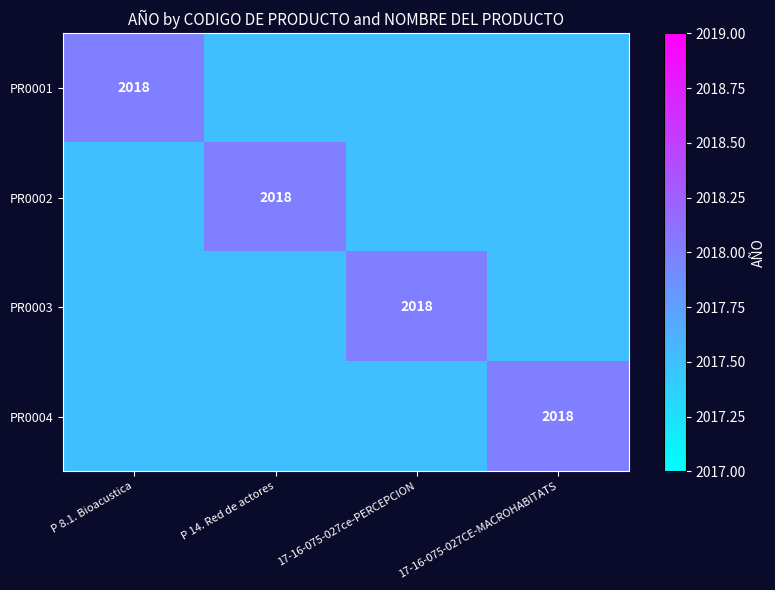

True or false: PR0004 has a value of 624.0 at 17-16-075-027CE-MACROHABITATS.

False